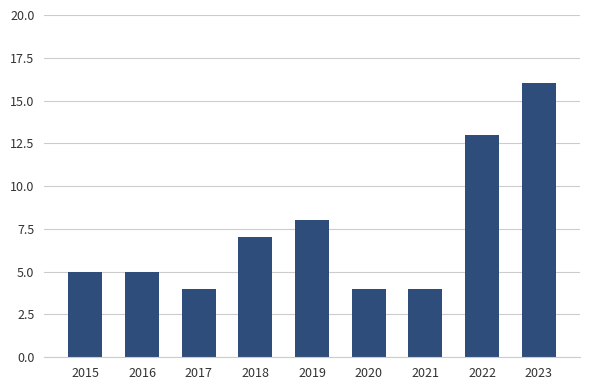

What is the value of the 6th bar from the left?

4